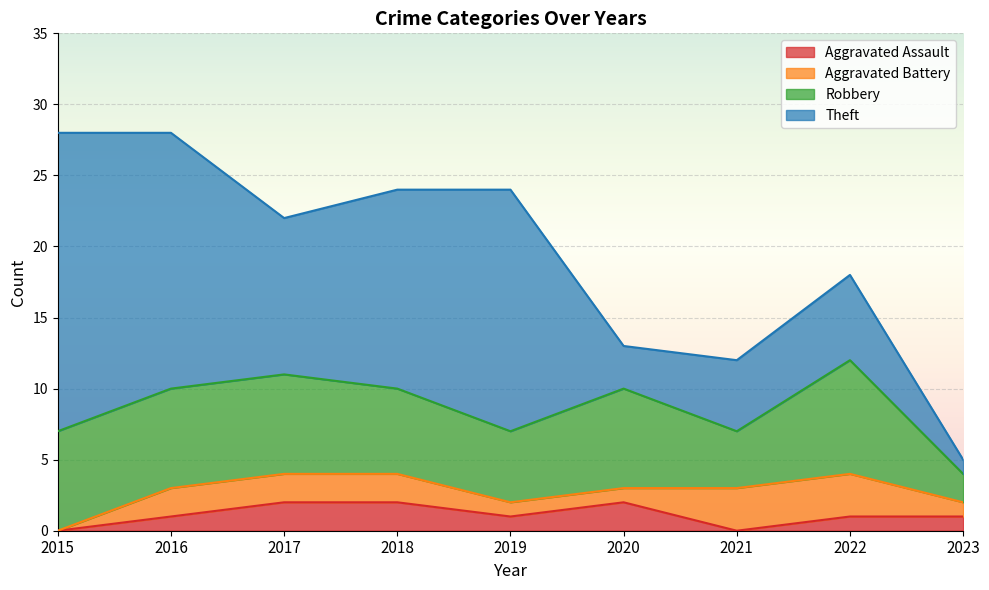

True or false: Theft and Aggravated Battery intersect in this chart.

False